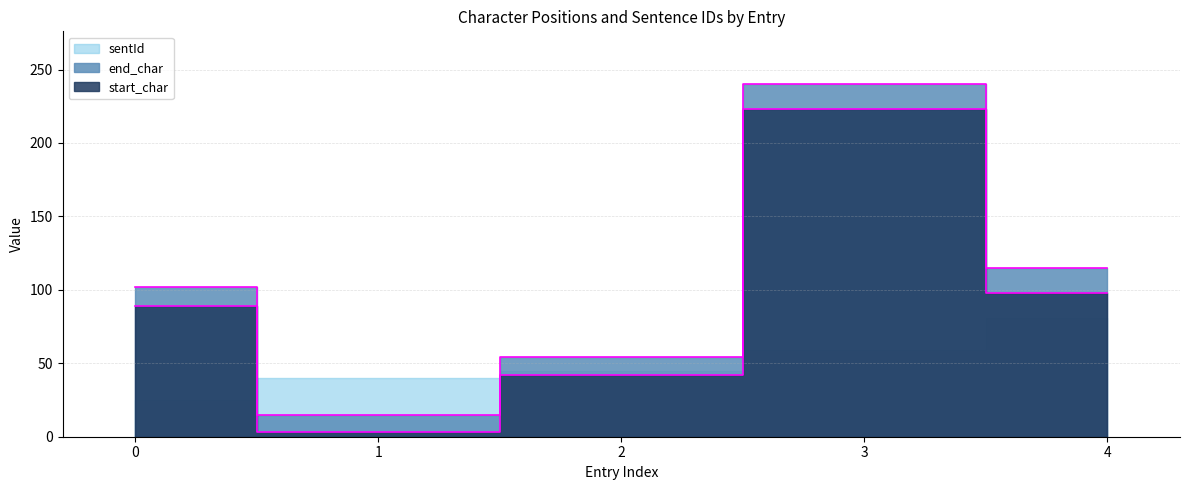

Which category has the highest value in the start_char series?

3